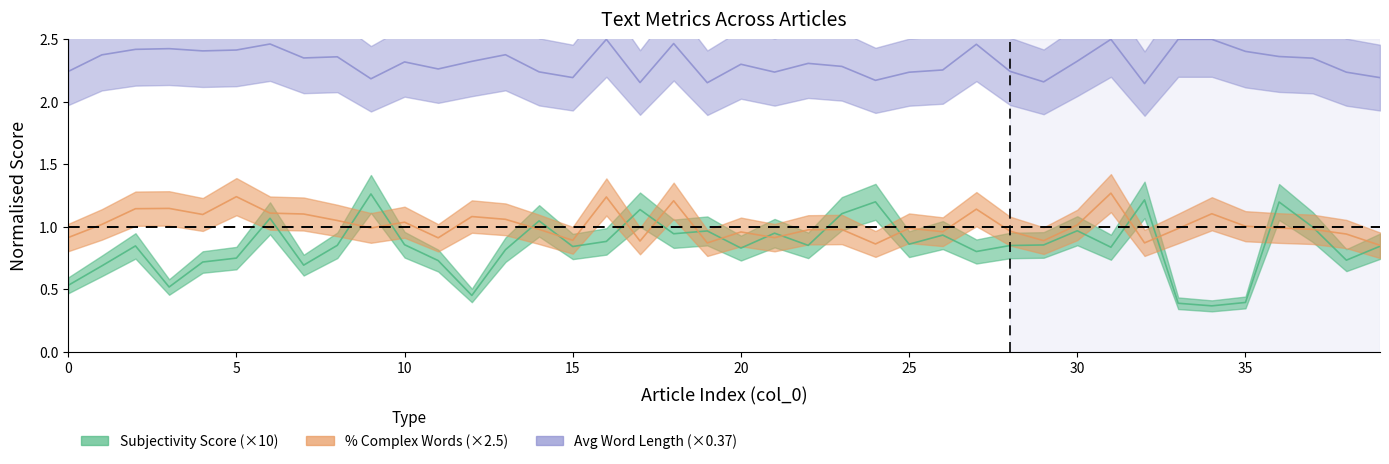

How many lines are shown in the chart?

3